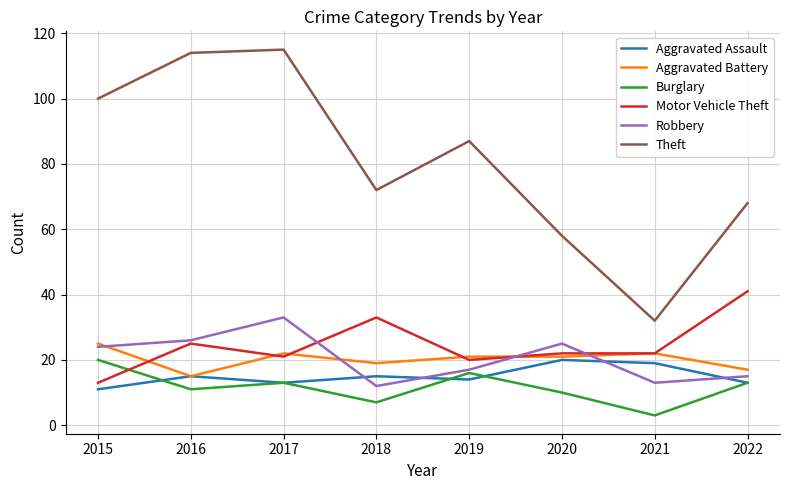

At how many categories does at least one series exceed 106?

2